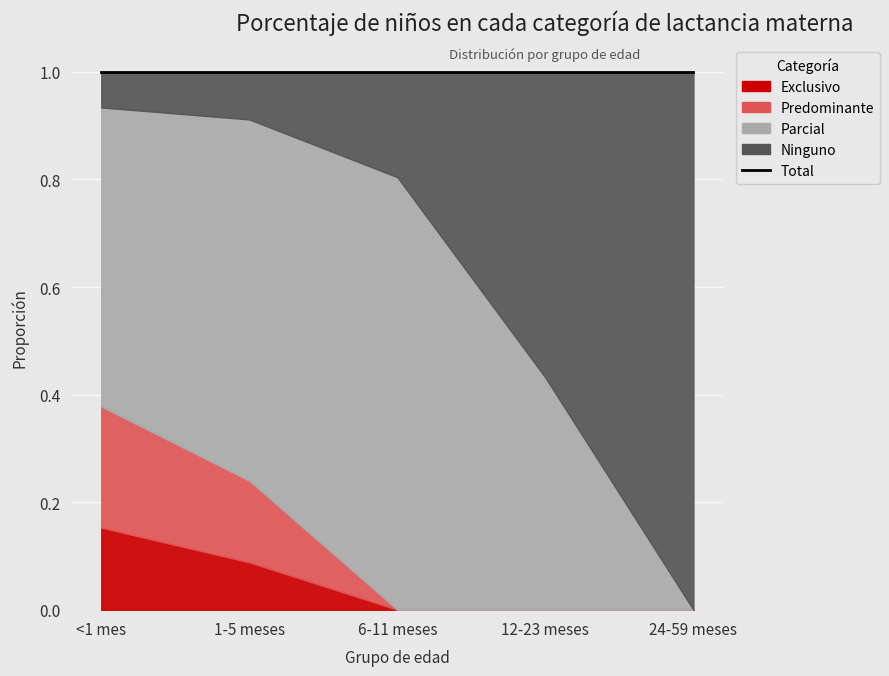

Count the Exclusivo values in the range 0 to 1.

5